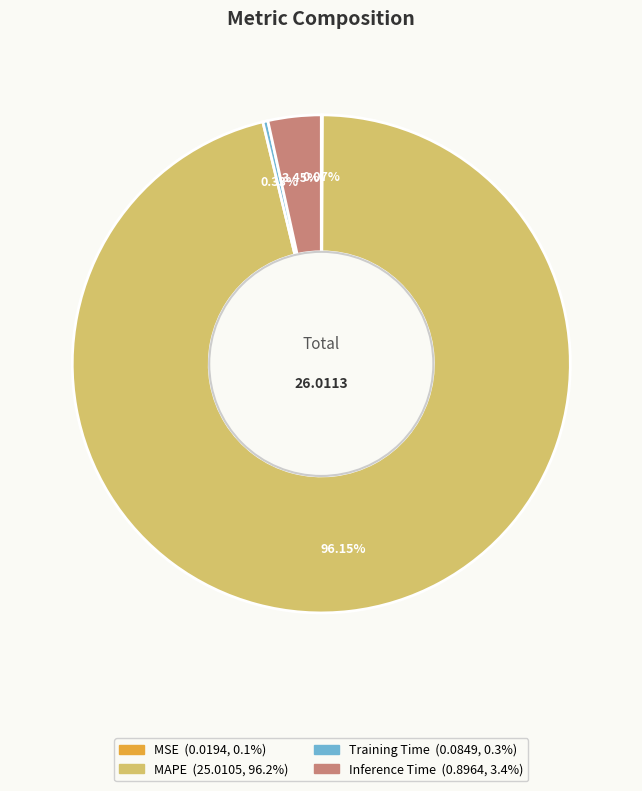

Is there a majority slice in this chart?

Yes